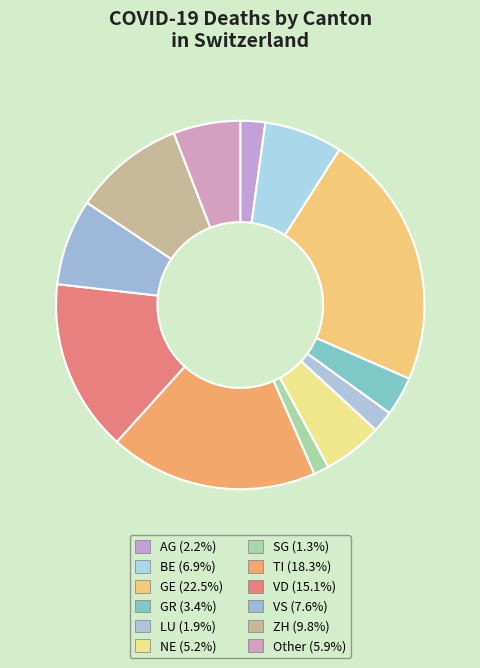

Is GE the majority of the pie?

No